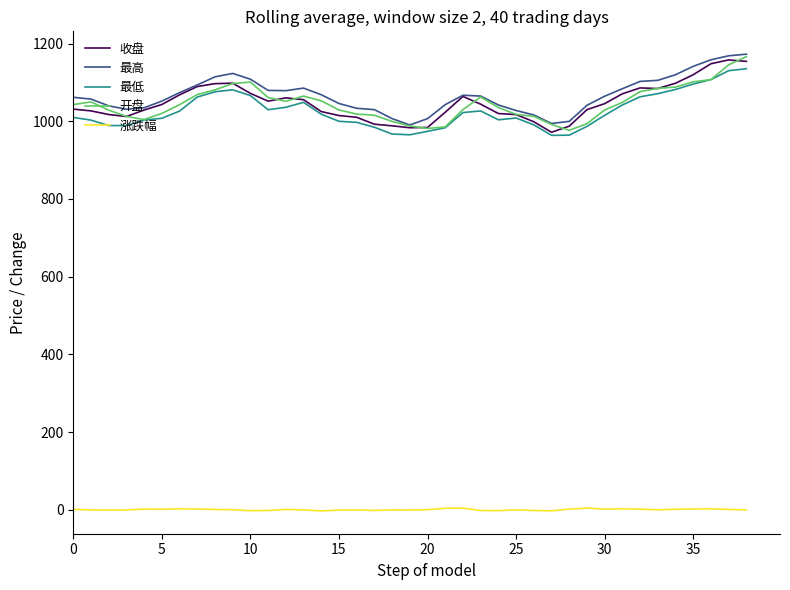

True or false: 最低 and 涨跌幅 intersect in this chart.

False